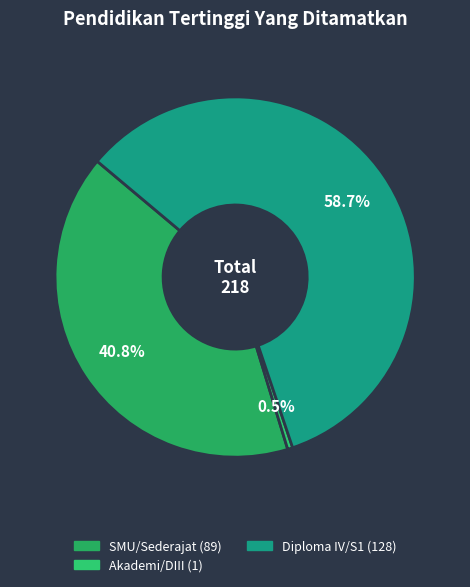

Which slice is the largest?

Diploma IV/S1